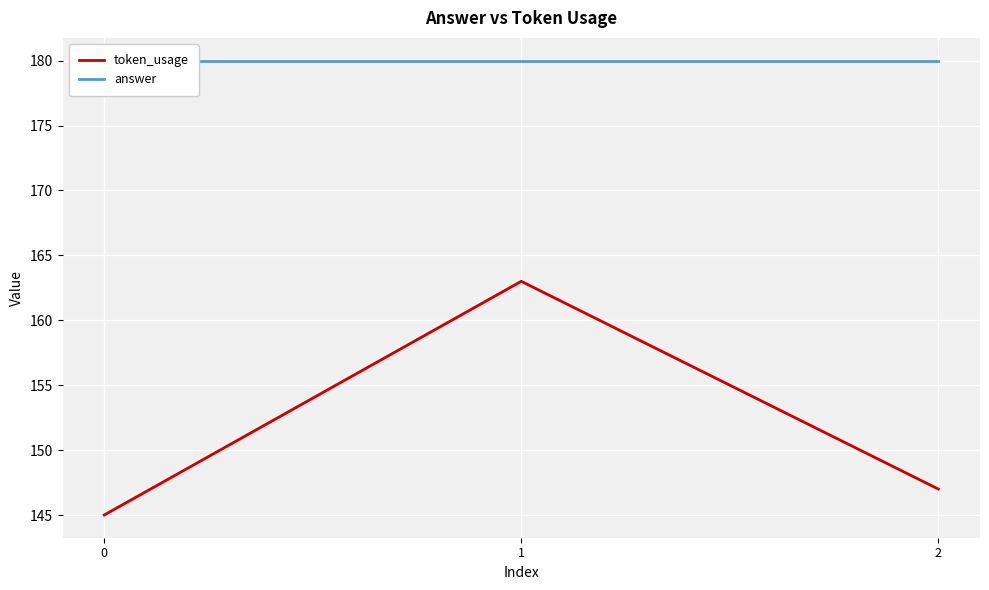

Count the token_usage values in the range 145 to 163.

3